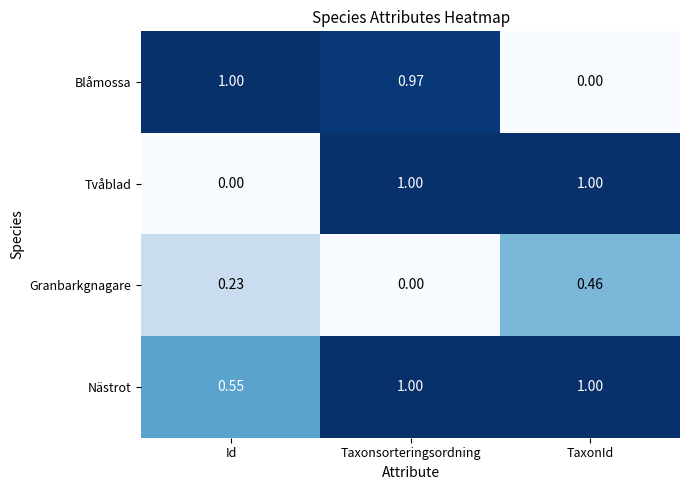

How many series are shown in this chart?

4